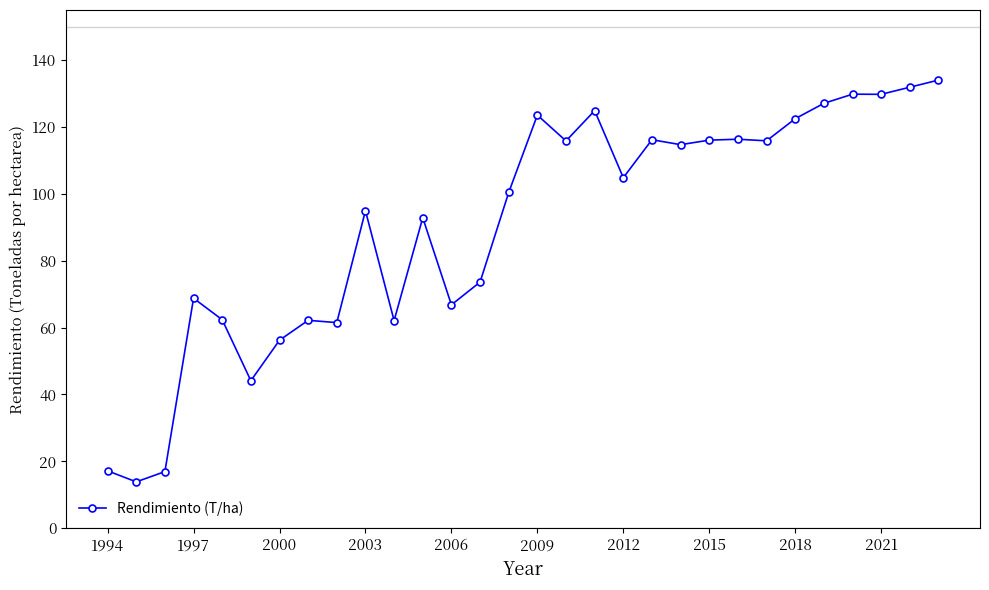

True or false: there are more than 2 points higher than both neighbors.

True